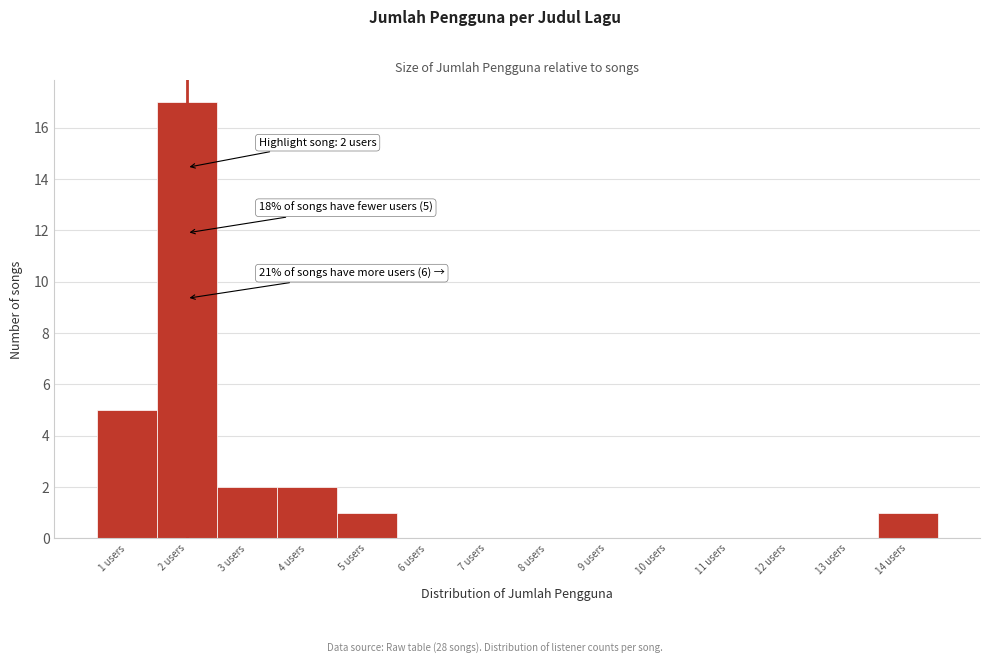

Which range on the x-axis has the tallest bar?

1.5 to 2.5